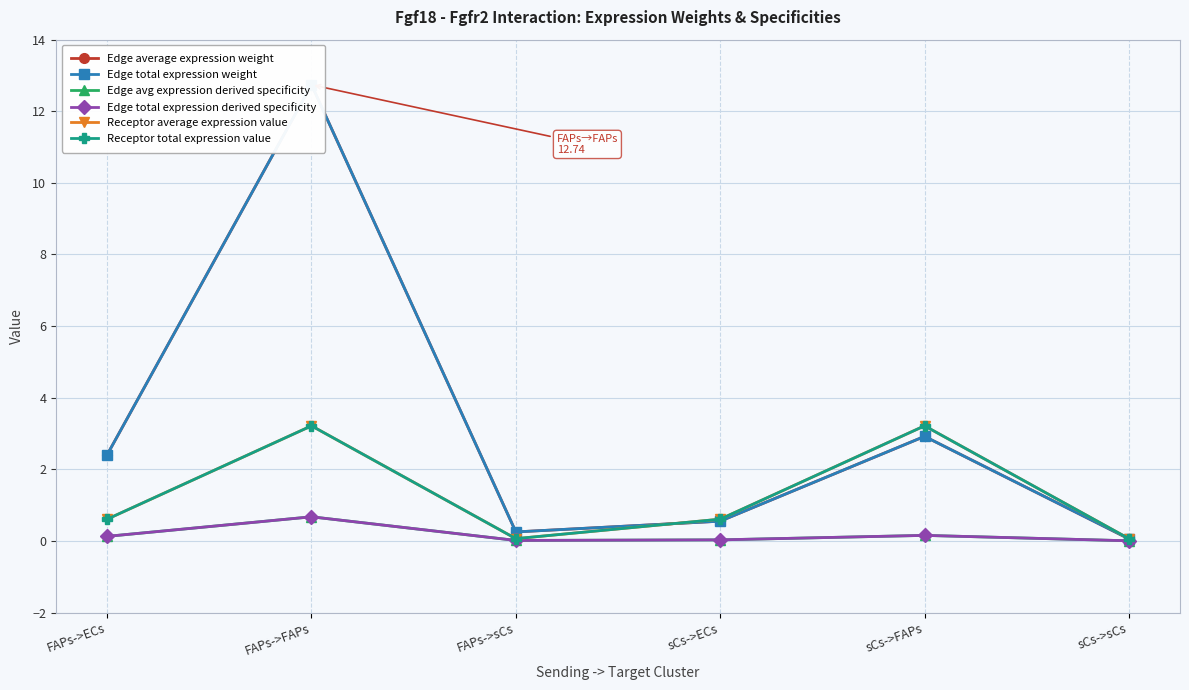

What is the average value of the Edge average expression weight series?

3.2